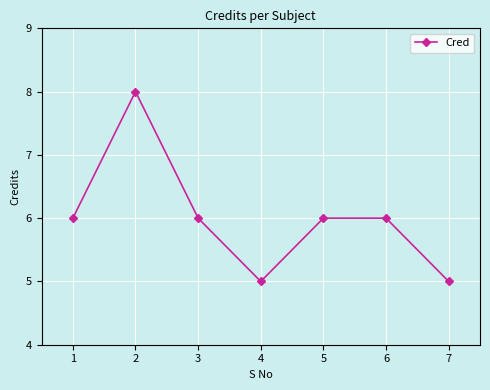

How many series are shown in this chart?

1